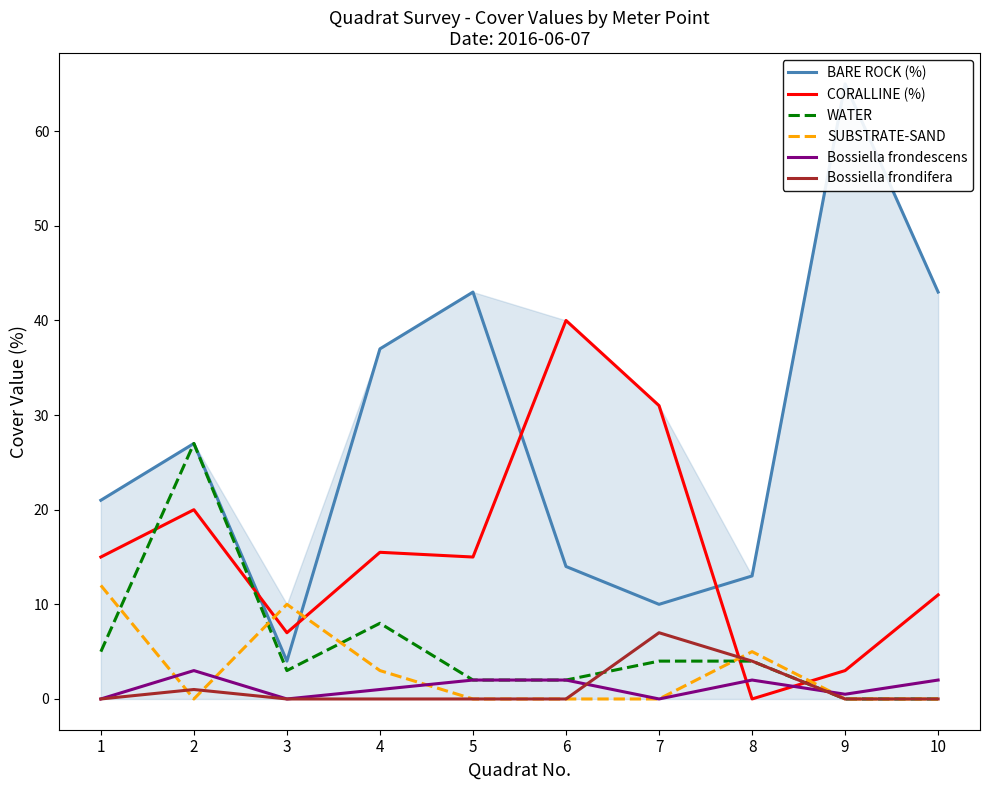

At which category is the sum across all series the highest?

2